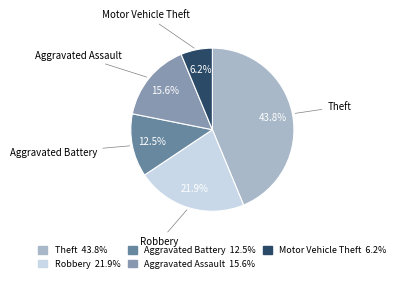

The Aggravated Assault slice represents 7% of the pie. True or false?

False